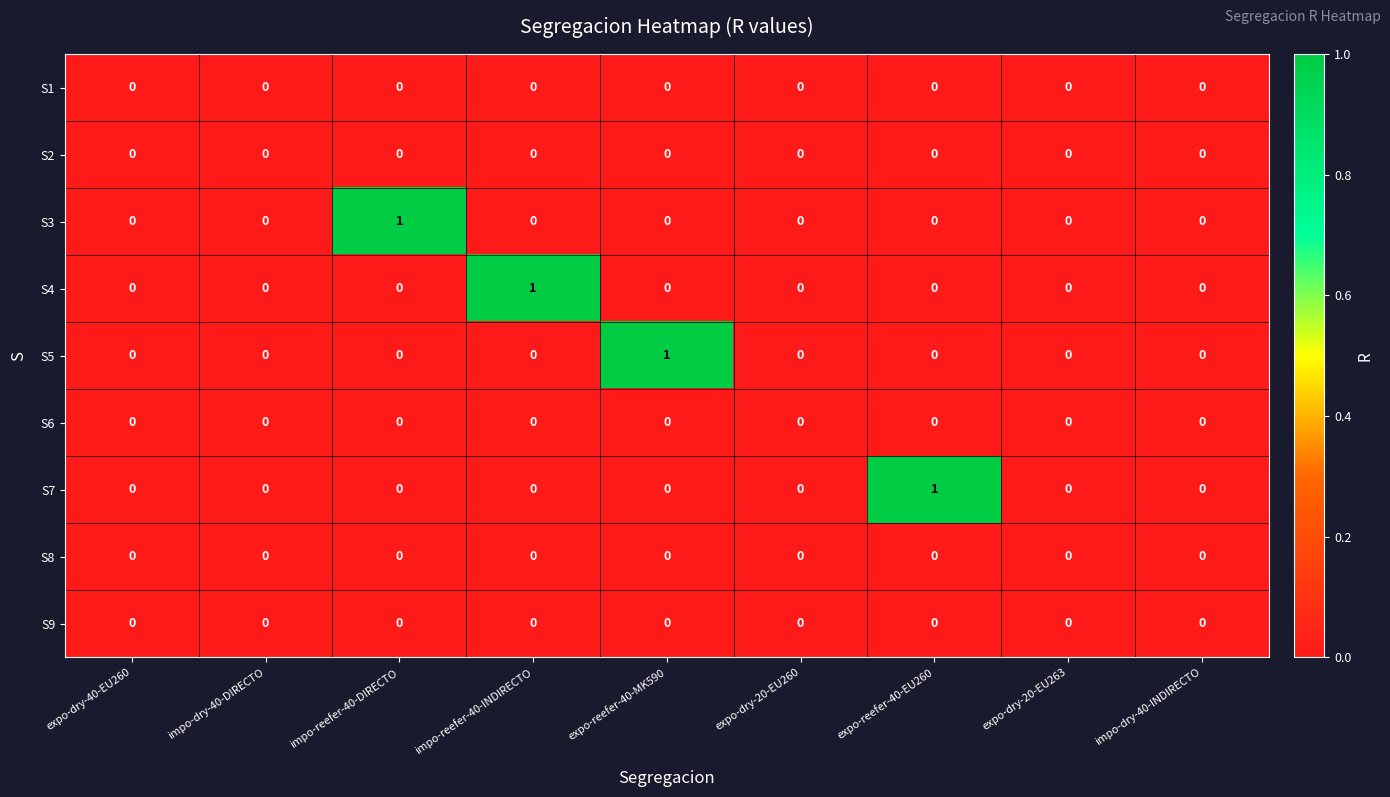

The value of S8 at expo-dry-20-EU260 is 0. True or false?

True